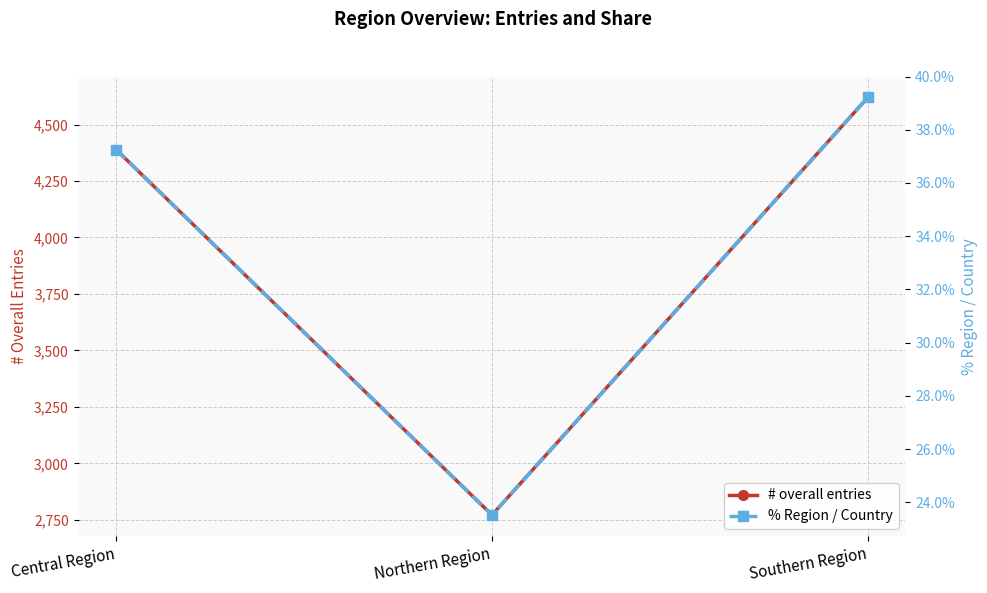

How many series are shown in this chart?

2